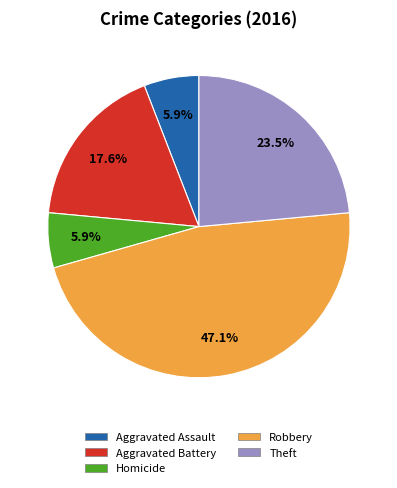

How many segments does this pie chart have?

5